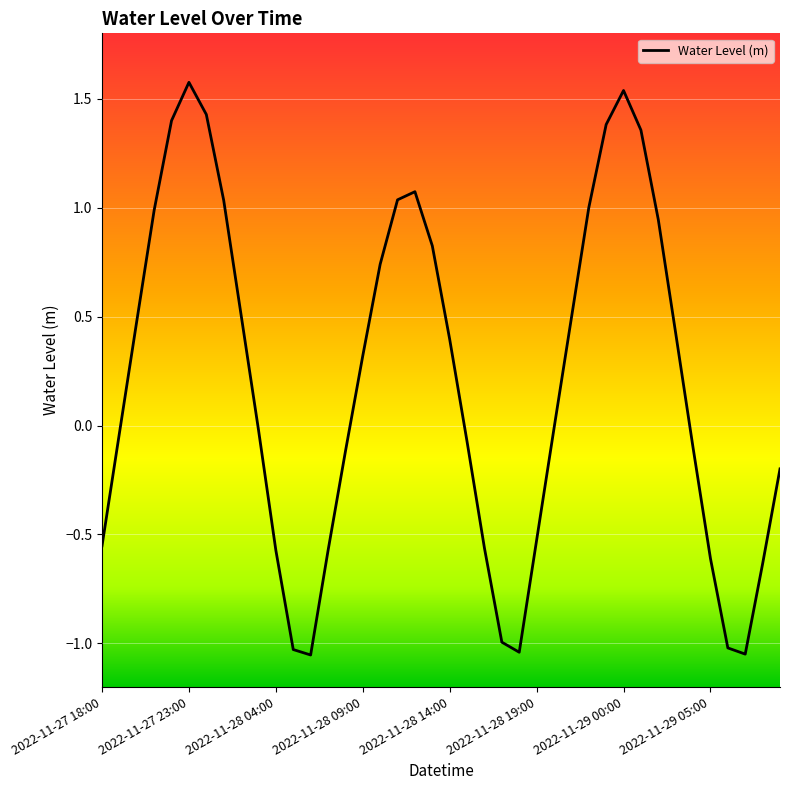

What is the difference between the maximum and minimum values?

2.6